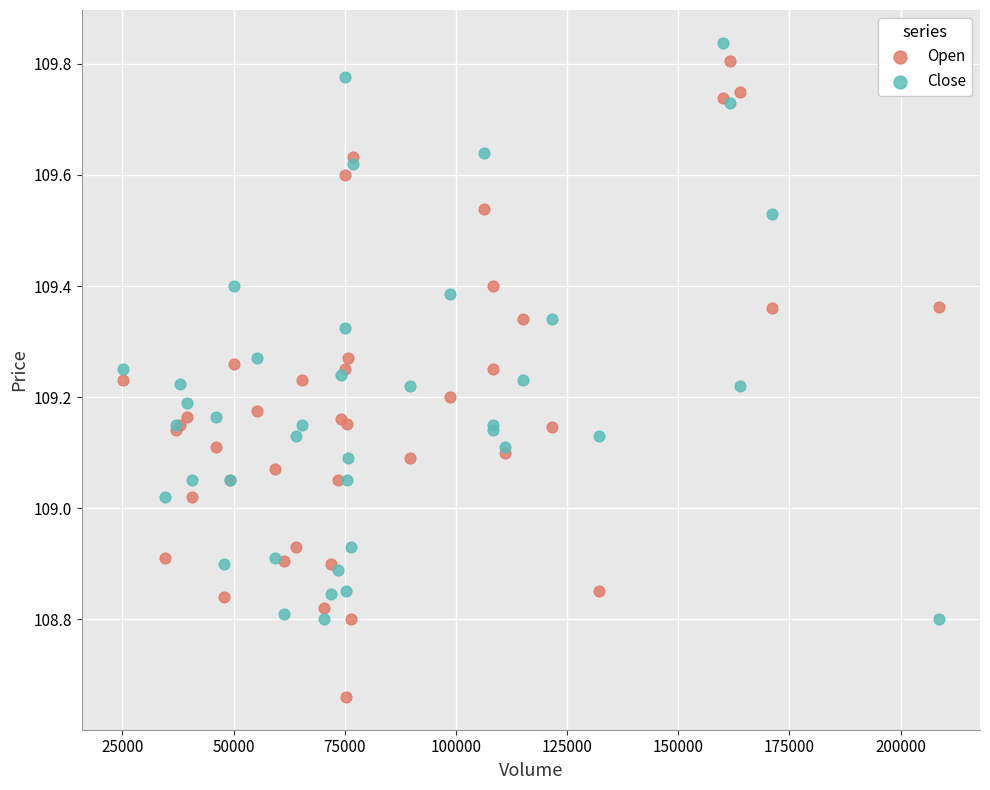

Which series reaches the minimum Y coordinate?

Open